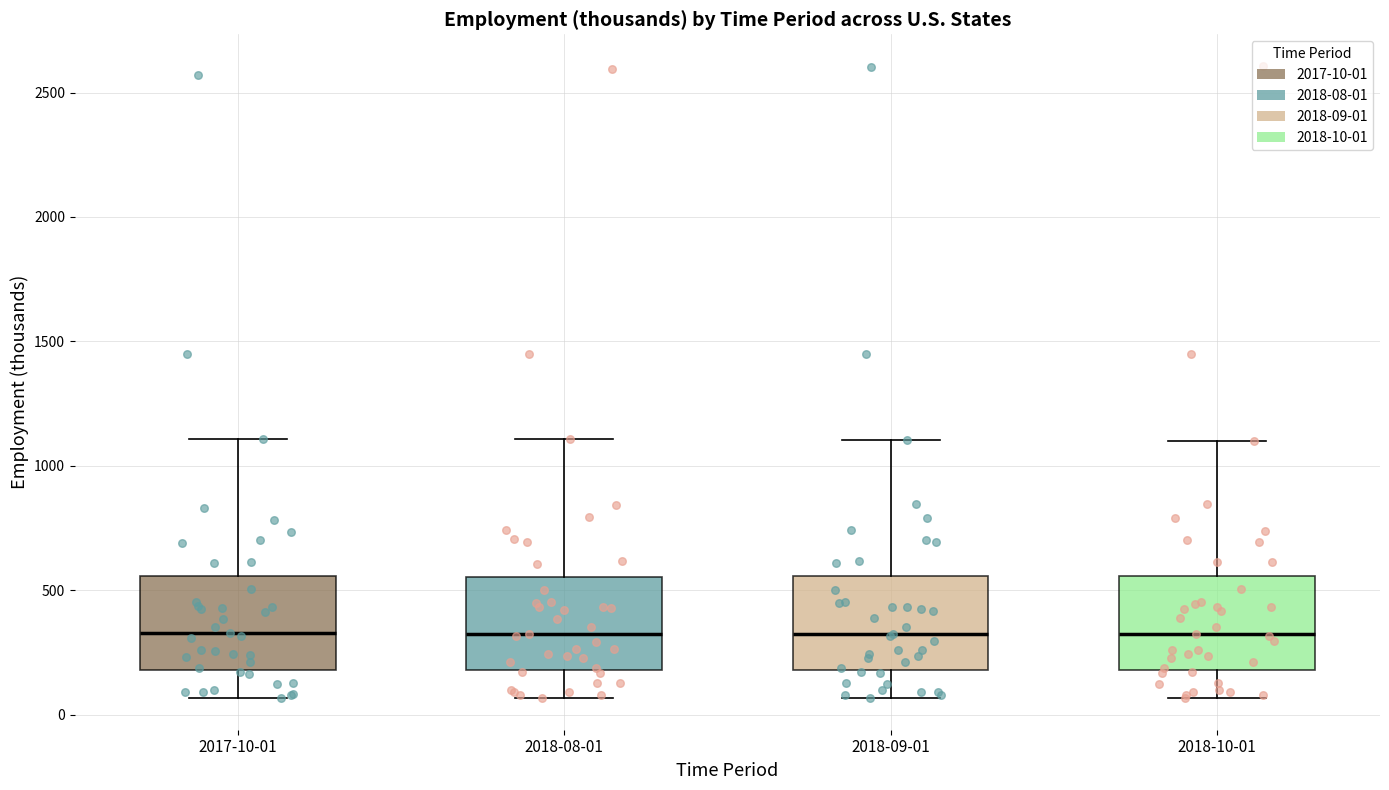

Reading left to right, read every box against the y-axis: the position of its median line, the range the box covers, and the ends of its whiskers. The values are not printed on the chart, so give them approximately, as read against the axis.

2017-10-01: median 350, box 200 to 550, whiskers 50 to 1100
2018-08-01: median 300, box 200 to 550, whiskers 50 to 1100
2018-09-01: median 300, box 200 to 550, whiskers 50 to 1100
2018-10-01: median 300, box 200 to 550, whiskers 50 to 1100